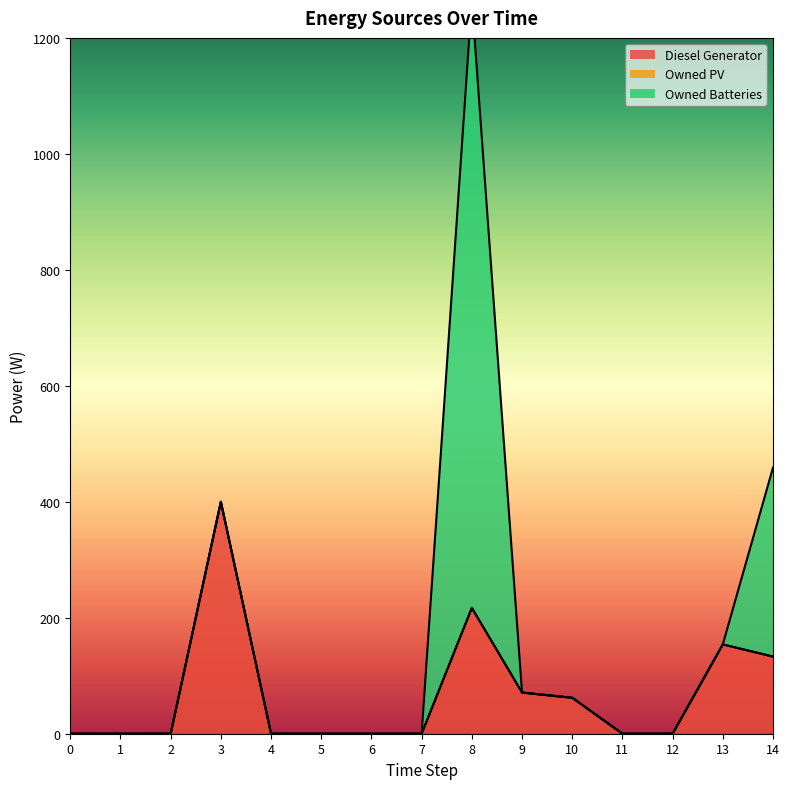

Which series changed the most between 6 and 7?

Diesel Generator